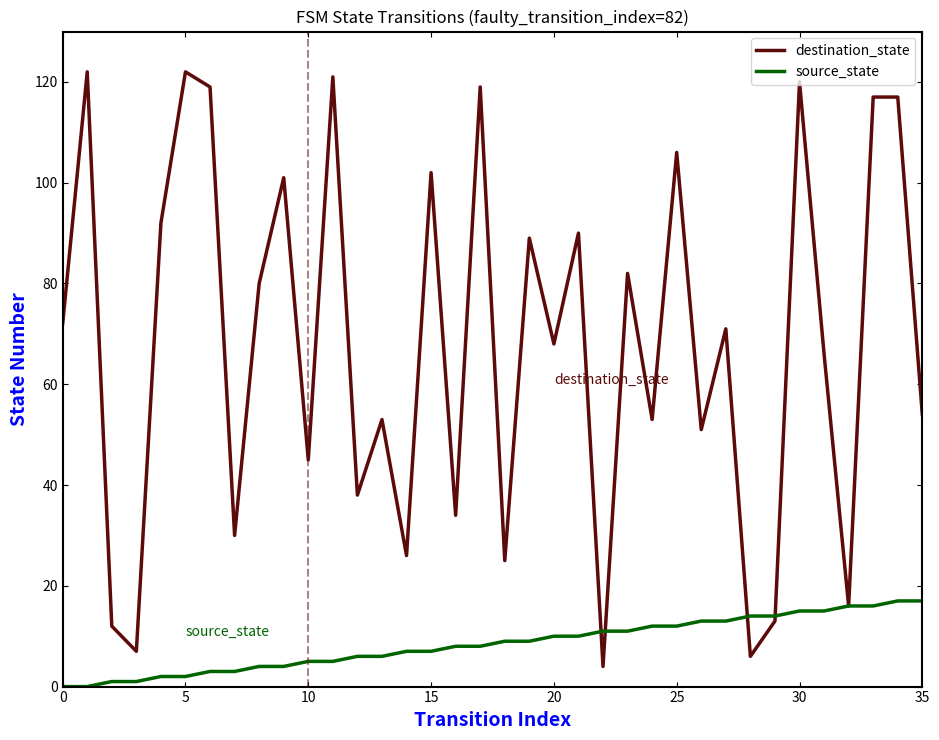

How many lines are shown in the chart?

2